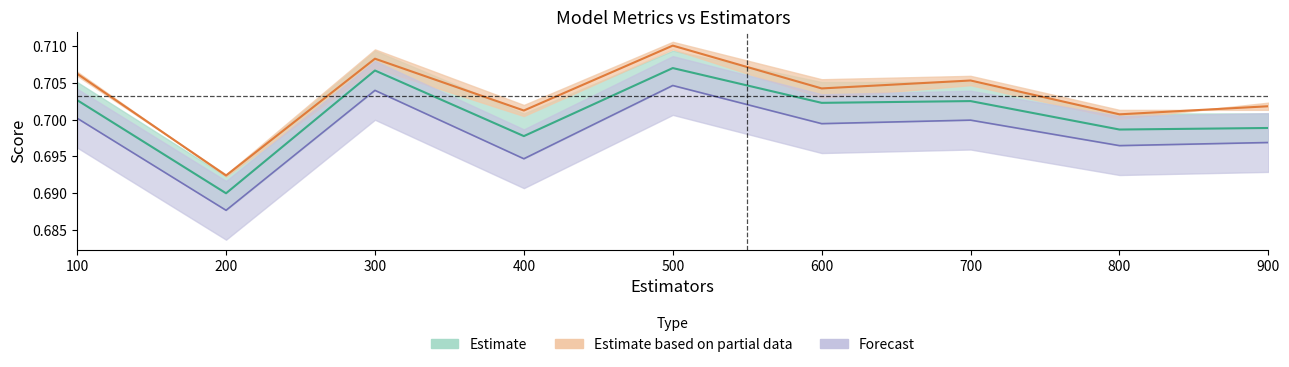

How many data points does each series have?

9